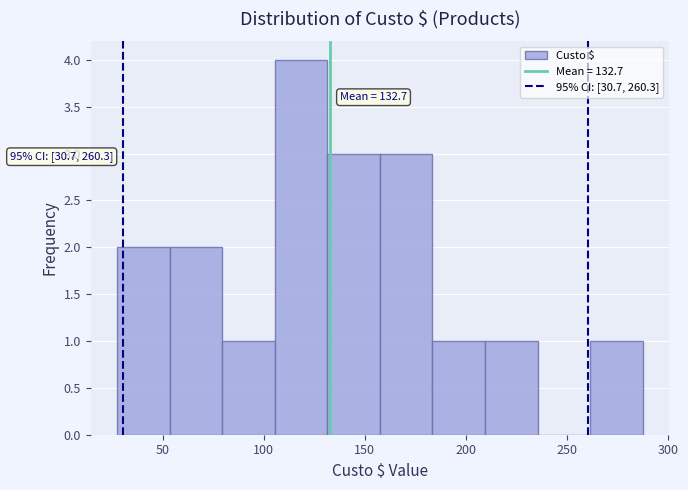

Over which range of the x-axis is the bar tallest?

105.5 to 131.5